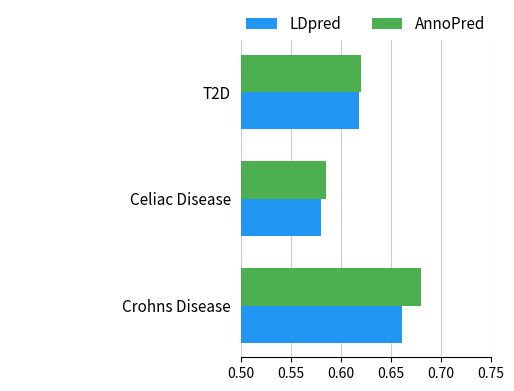

How many data points does each series have?

3